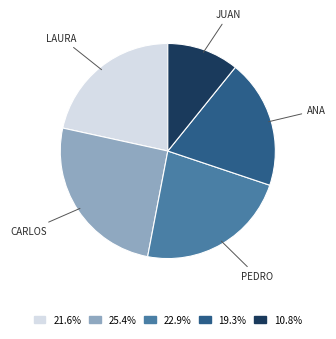

Does any single category account for the majority?

No